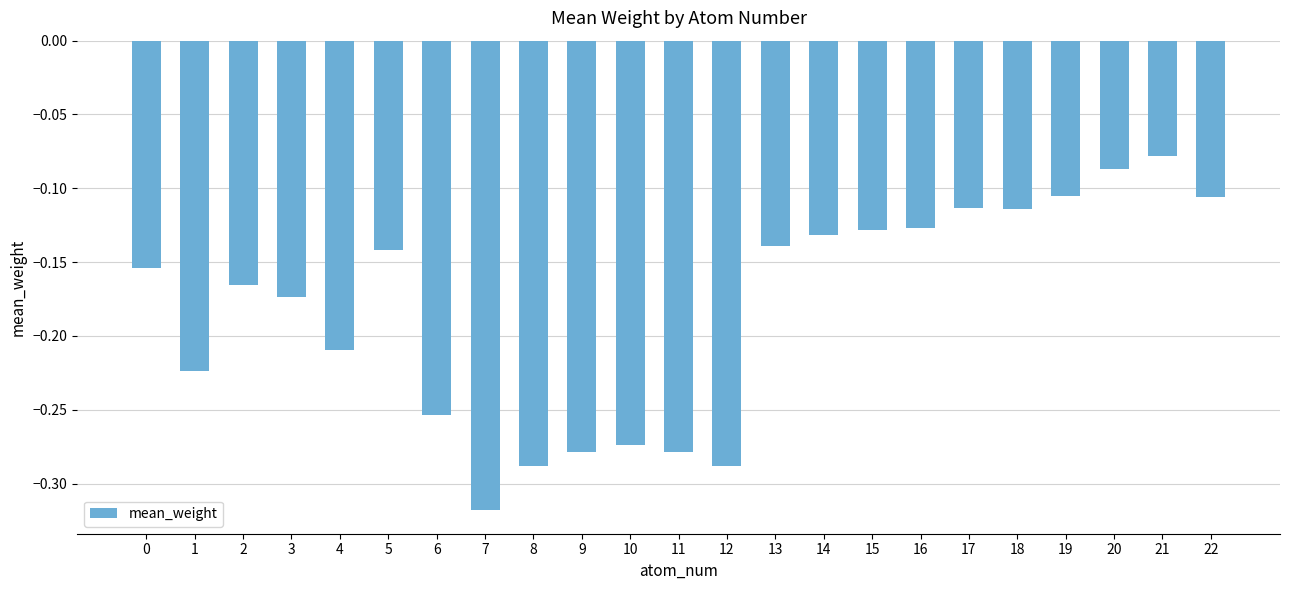

What is the sum of the values at 10 and 9?

-0.6